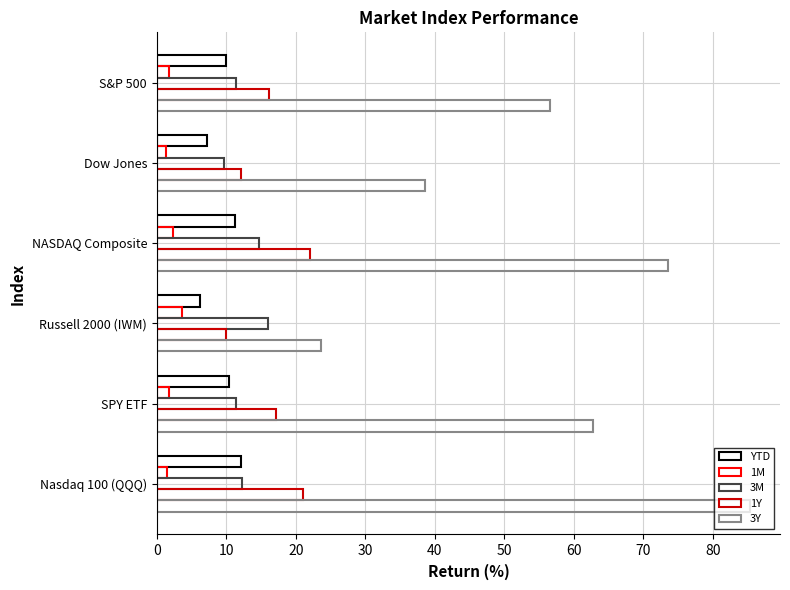

What is the difference between the maximum and minimum values in the 3Y series?

61.8